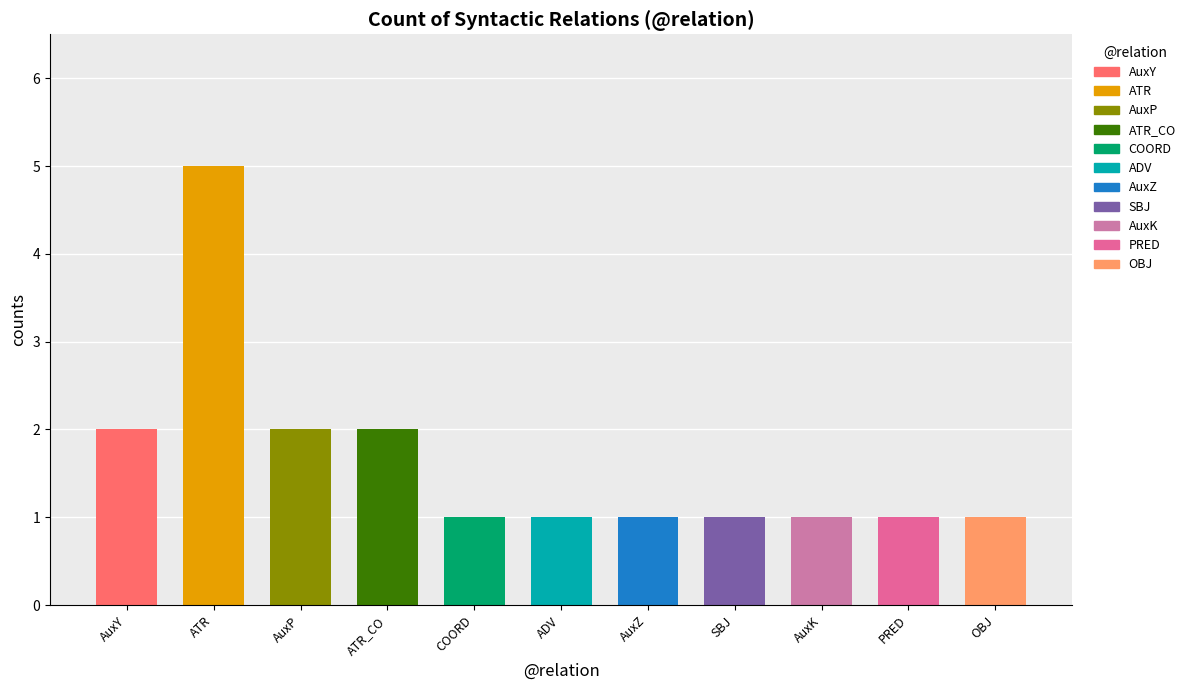

What is the label of the 2nd bar from the left?

ATR